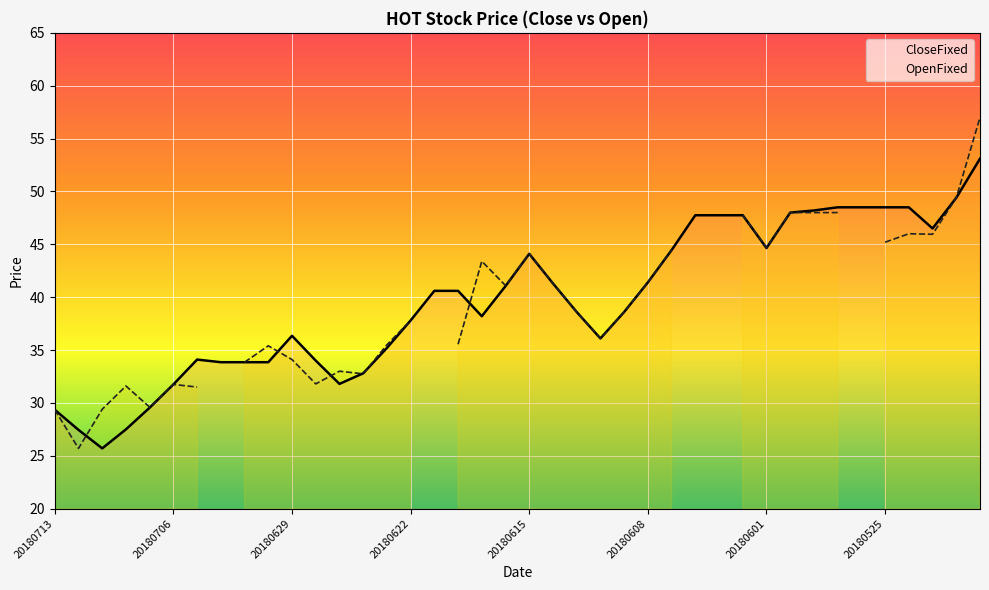

True or false: OpenFixed has more than 1 points higher than both neighbors.

True